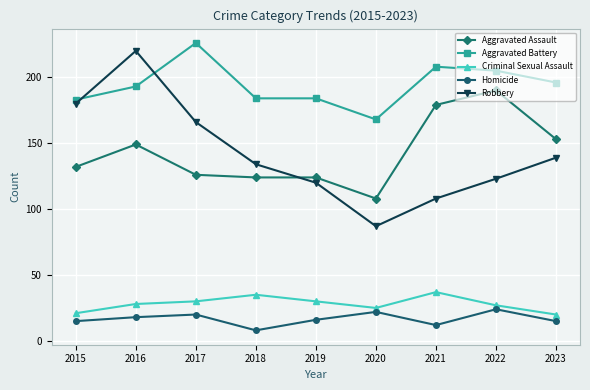

Reading left to right, what are all the values shown in this chart?

Aggravated Assault: 2015=132	2016=149	2017=126	2018=124	2019=124	2020=108	2021=179	2022=190	2023=153
Aggravated Battery: 2015=183	2016=193	2017=226	2018=184	2019=184	2020=168	2021=208	2022=205	2023=196
Criminal Sexual Assault: 2015=21	2016=28	2017=30	2018=35	2019=30	2020=25	2021=37	2022=27	2023=20
Homicide: 2015=15	2016=18	2017=20	2018=8	2019=16	2020=22	2021=12	2022=24	2023=15
Robbery: 2015=180	2016=220	2017=166	2018=134	2019=120	2020=87	2021=108	2022=123	2023=139